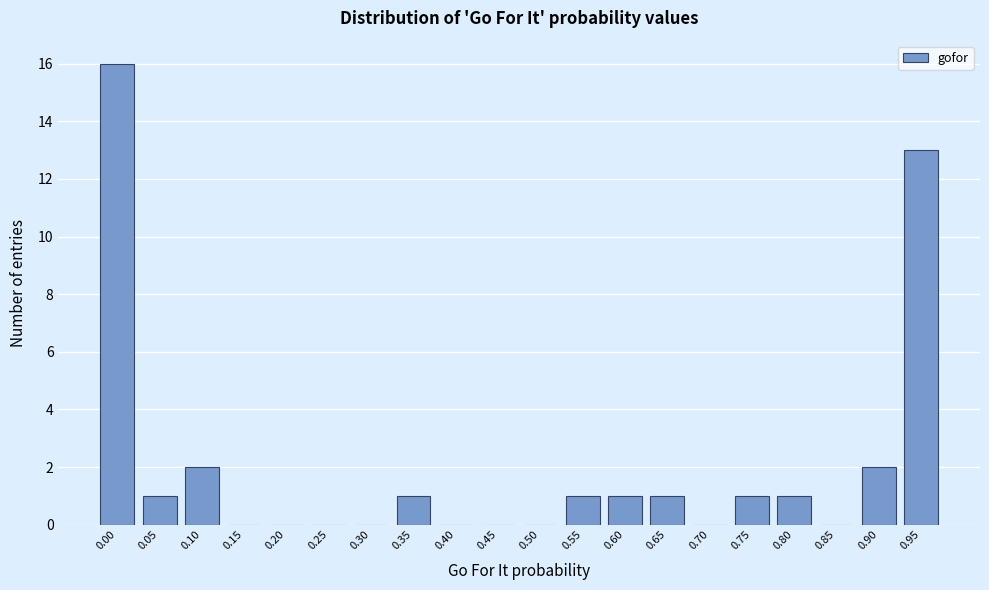

Reading left to right, transcribe all the data shown in this chart.

0.00=16	0.05=1	0.10=2	0.15=0	0.20=0	0.25=0	0.30=0	0.35=1	0.40=0	0.45=0	0.50=0	0.55=1	0.60=1	0.65=1	0.70=0	0.75=1	0.80=1	0.85=0	0.90=2	0.95=13